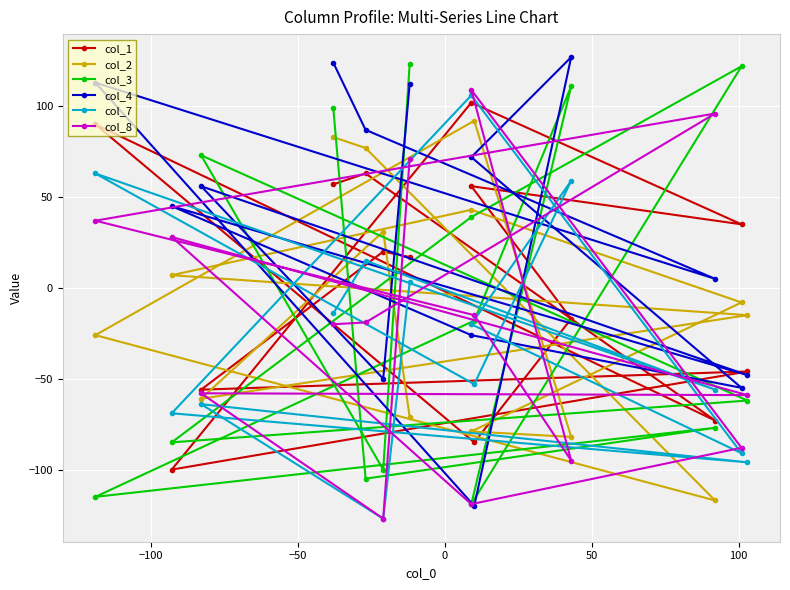

What is the difference between the second highest and second lowest values in the col_1 series?

175